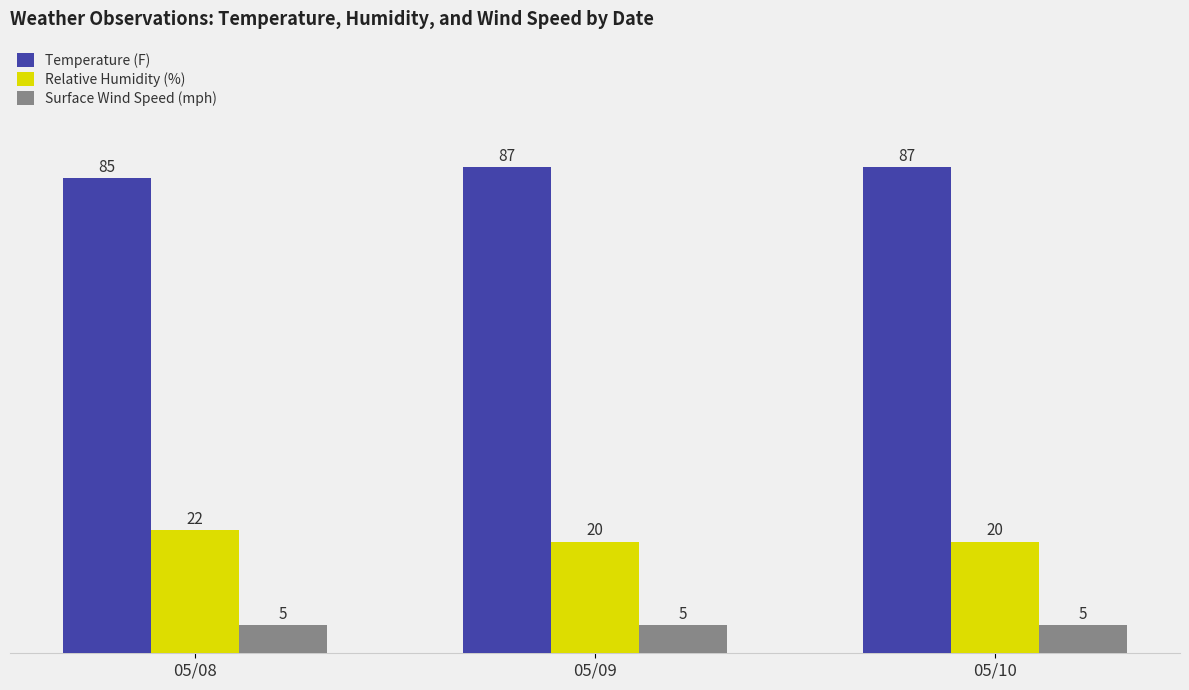

What is the sum of the Relative Humidity (%) values at 05/08 and 05/10?

42